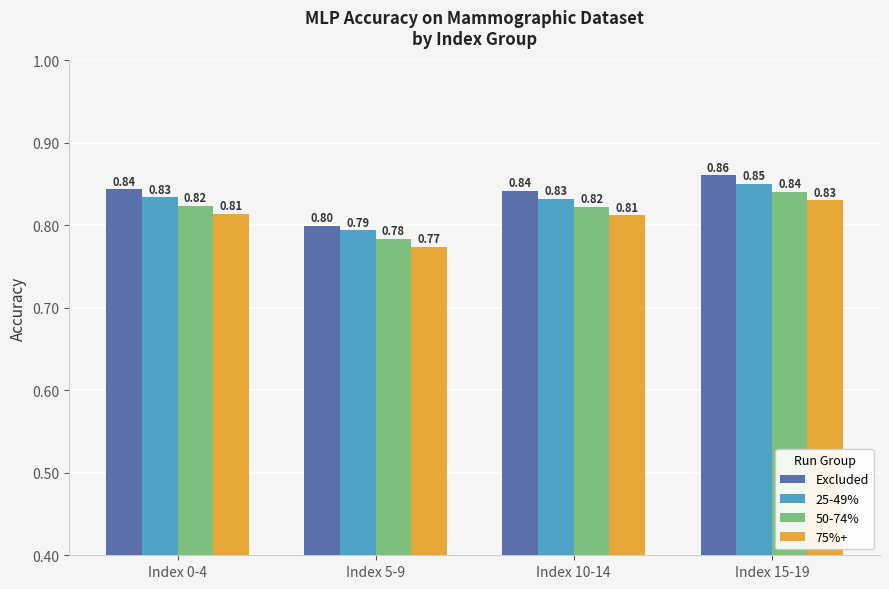

Rank the series at Index 15-19 from lowest to highest value.

75%+, 50-74%, 25-49%, Excluded